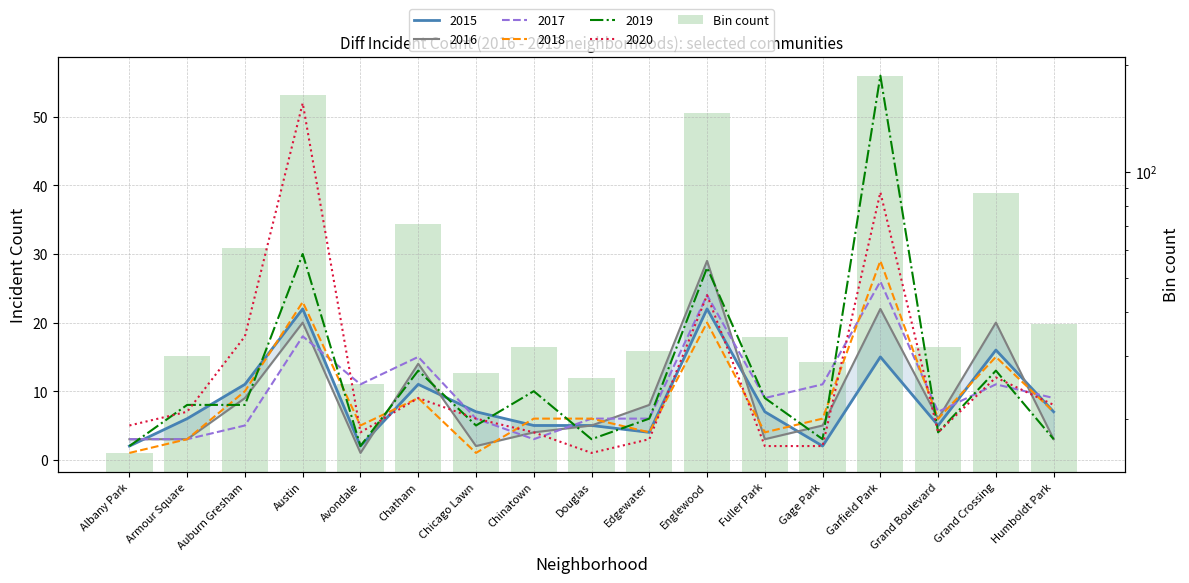

List the labels in order of value, largest first.

Garfield Park, Austin, Englewood, Grand Crossing, Chatham, Auburn Gresham, Humboldt Park, Fuller Park, Chinatown, Grand Boulevard, Edgewater, Armour Square, Gage Park, Chicago Lawn, Douglas, Avondale, Albany Park